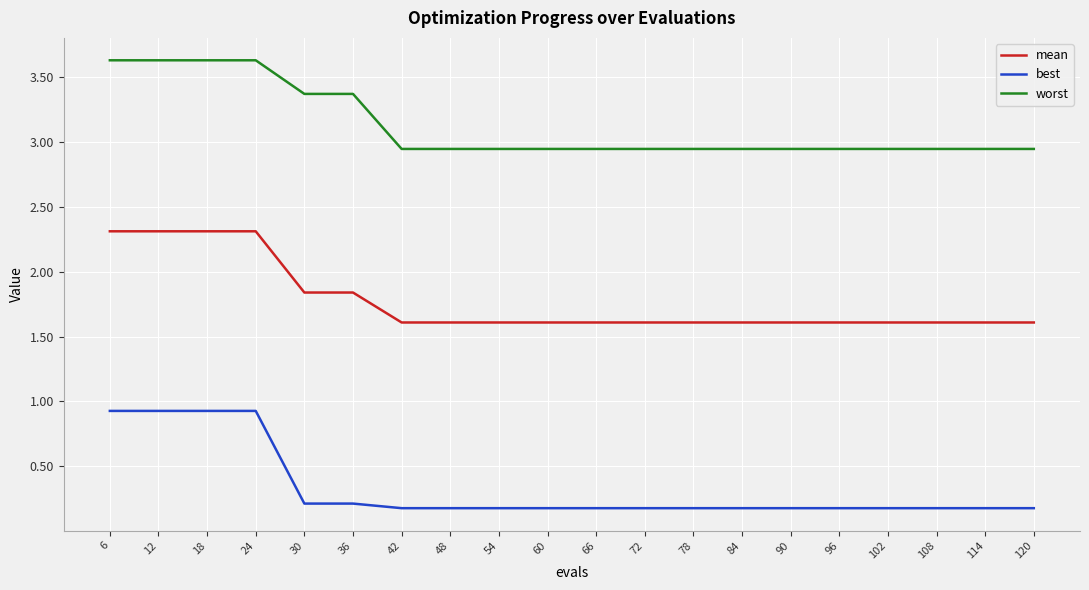

At 72, list the series in order from largest to smallest.

worst, mean, best